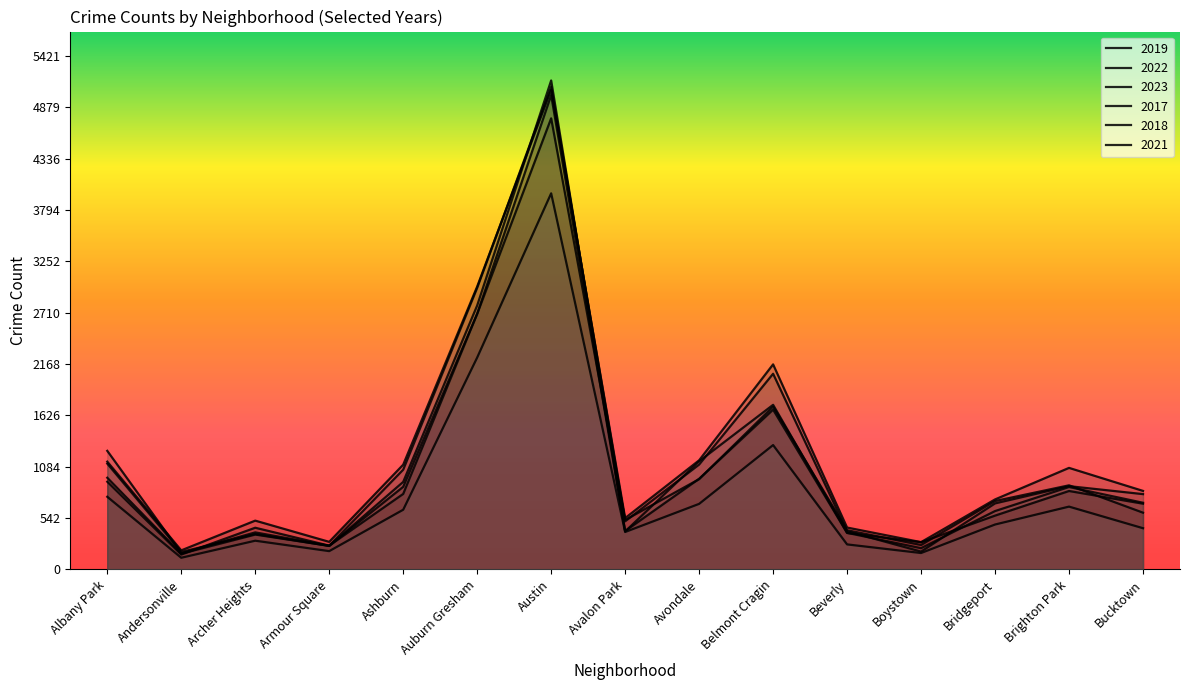

Reading left to right, transcribe all the data shown in this chart.

2019: 968	166	368	249	872	2700	5008	405	957	1687	385	287	568	828	694
2022: 926	157	440	251	797	2698	4763	522	953	1719	414	258	722	888	599
2023: 1138	201	515	291	1106	2987	5065	542	1152	2165	442	288	739	1072	829
2017: 1252	171	391	250	1053	2973	5096	508	1107	2066	403	188	697	879	795
2018: 1117	184	374	248	924	2787	5163	401	1142	1738	386	224	616	870	704
2021: 767	123	303	193	630	2237	3971	395	692	1313	264	173	474	663	435